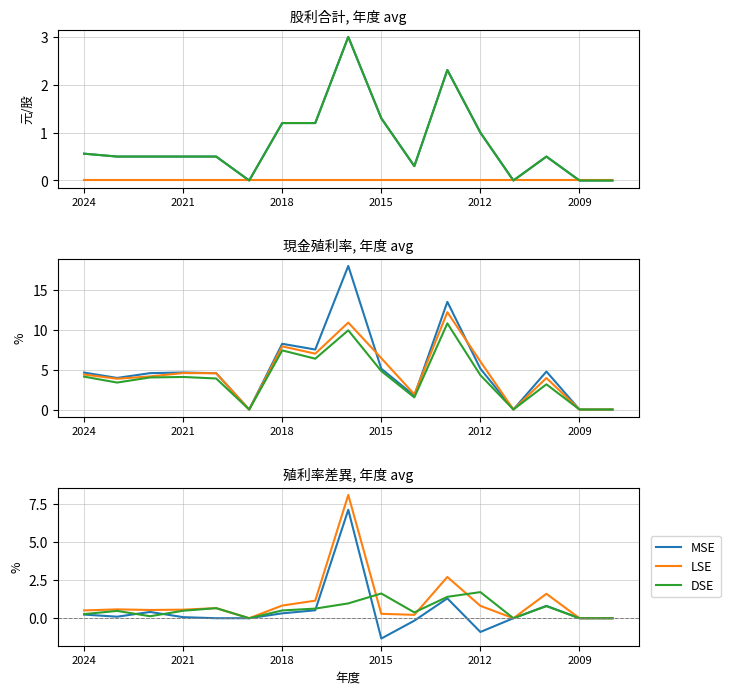

At which category does 股利合計 reach its first local peak?

2016